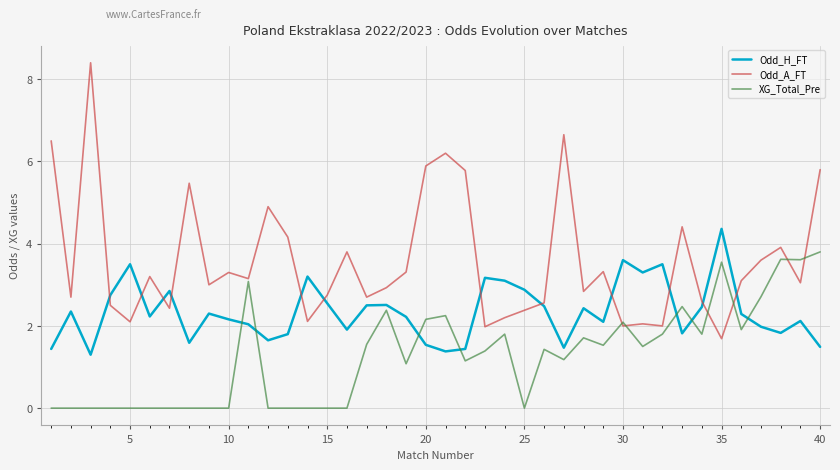

Rank the series by their average value, from lowest to highest.

XG_Total_Pre, Odd_H_FT, Odd_A_FT